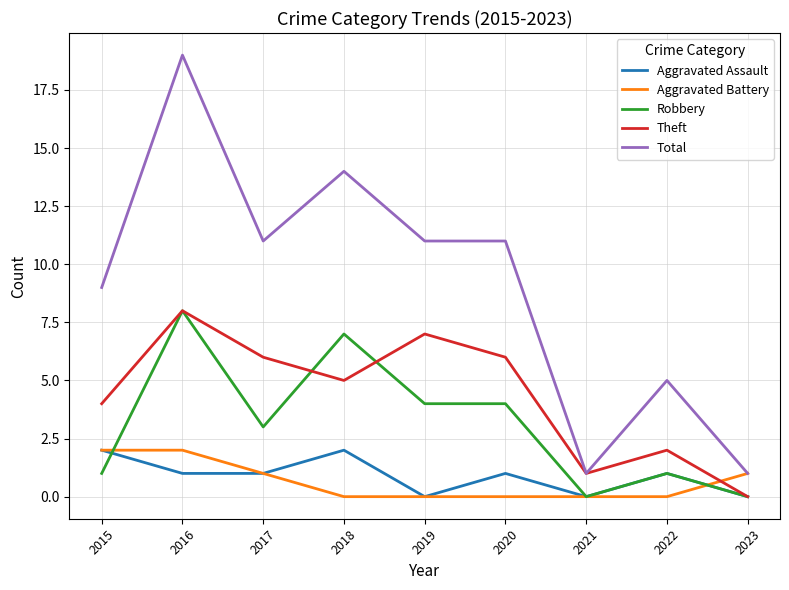

At which label does Robbery reach its peak?

2016